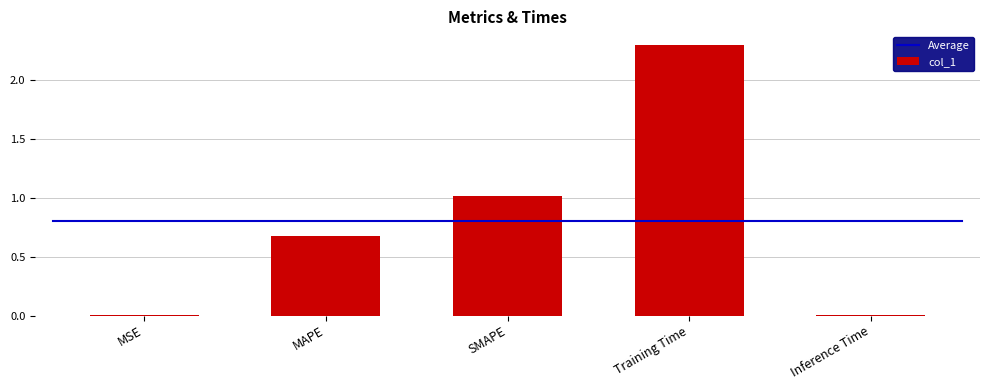

What value does the data have at SMAPE?

1.0